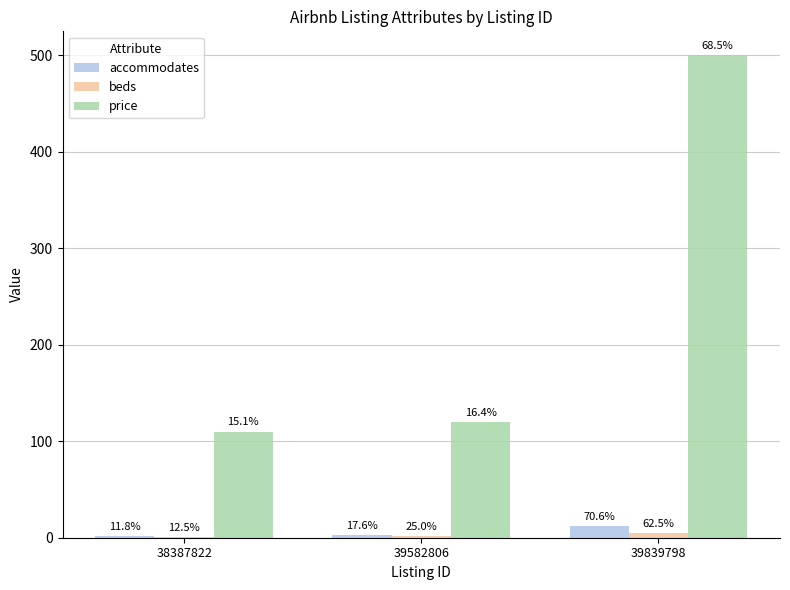

What is the value of the beds bar at the 1st from the left?

1